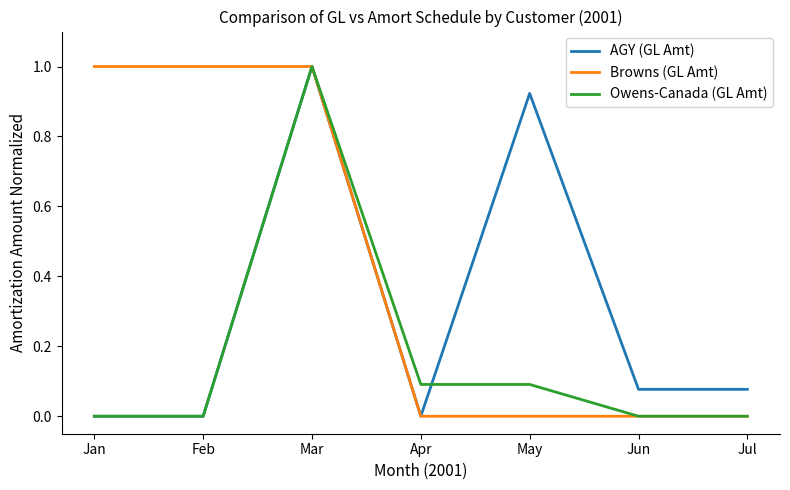

Which category has the highest value in the AGY (GL Amt) series?

Mar